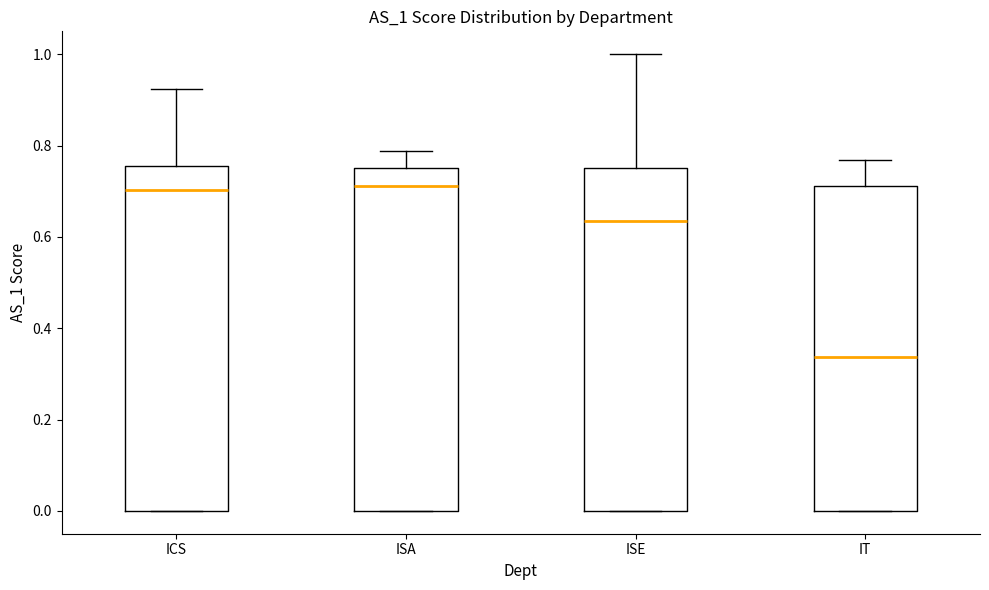

Reading left to right, read every box against the y-axis: the position of its median line, the range the box covers, and the ends of its whiskers. The values are not printed on the chart, so give them approximately, as read against the axis.

ICS: median 0.70, box 0.00 to 0.76, whiskers 0.00 to 0.92
ISA: median 0.72, box 0.00 to 0.76, whiskers 0.00 to 0.78
ISE: median 0.64, box 0.00 to 0.76, whiskers 0.00 to 1.00
IT: median 0.34, box 0.00 to 0.72, whiskers 0.00 to 0.76